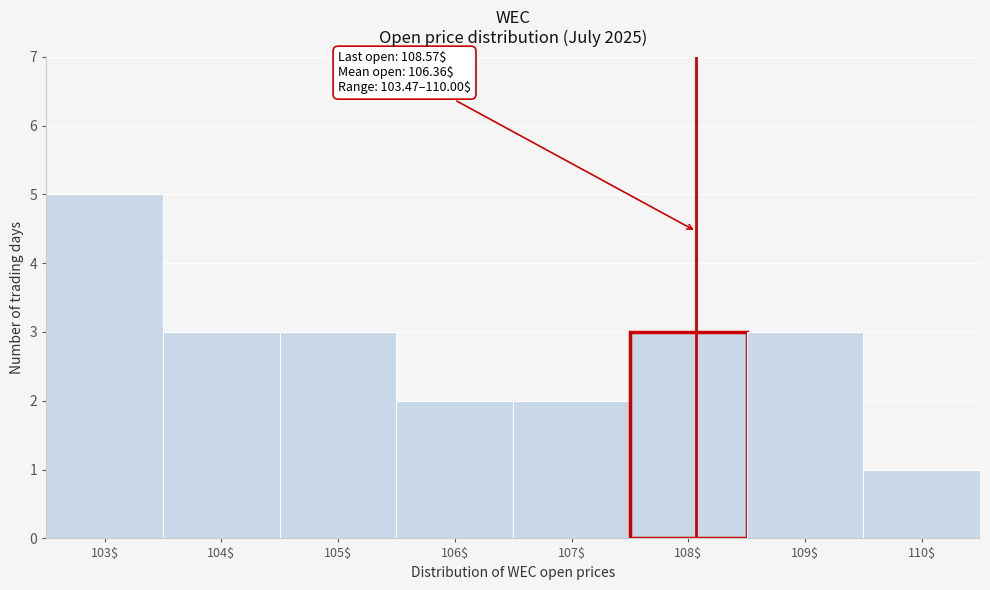

Reading right to left, extract all data points from this chart.

1	3	3	2	2	3	3	5